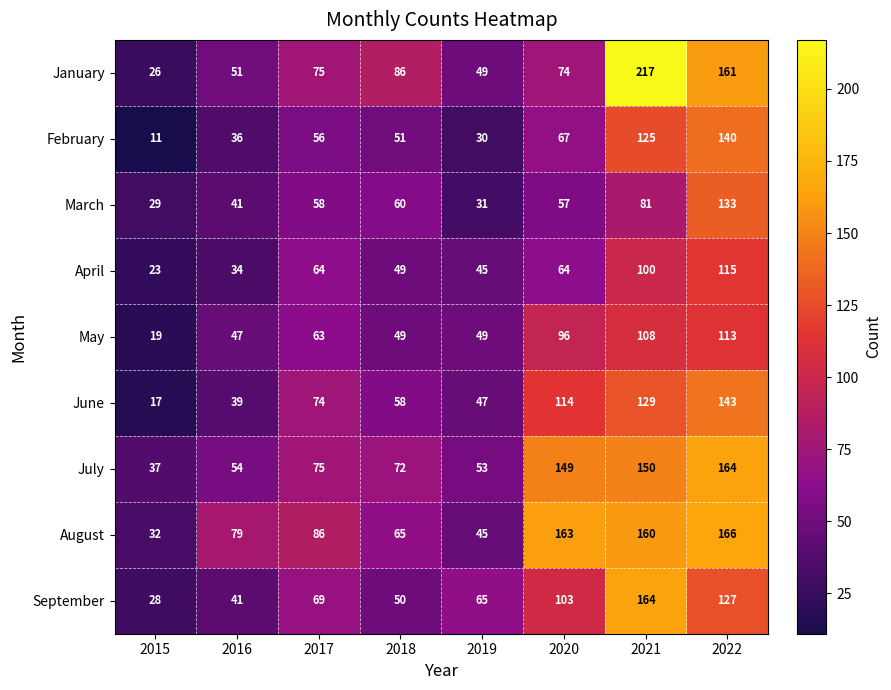

What is the difference between the maximum and minimum values in the August series?

134